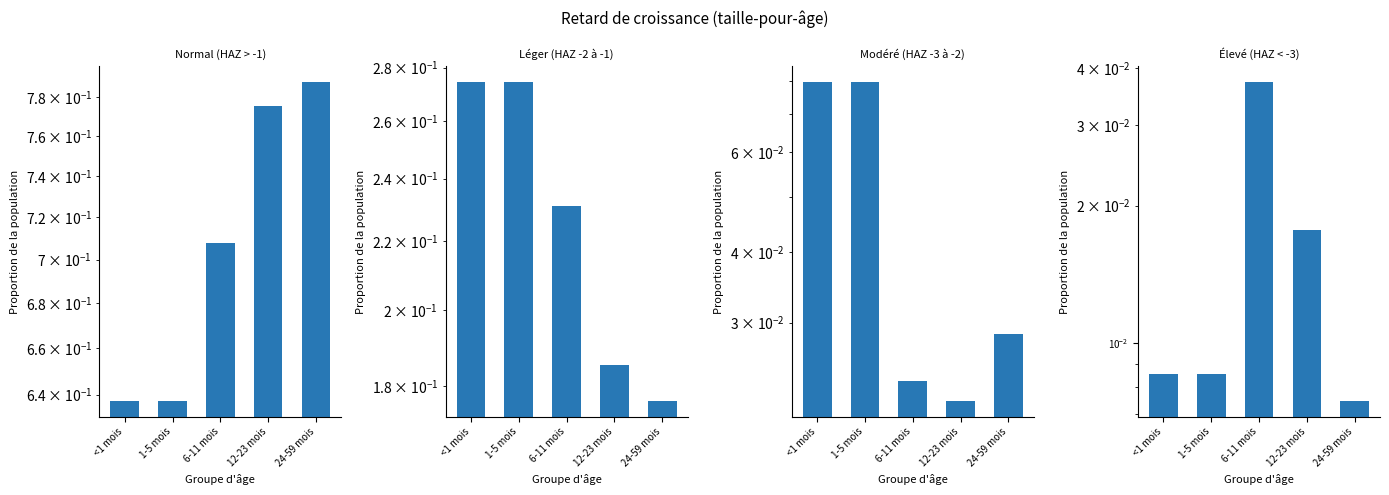

Between <1 mois and 24-59 mois, which series saw the biggest shift?

Normal (HAZ > -1)